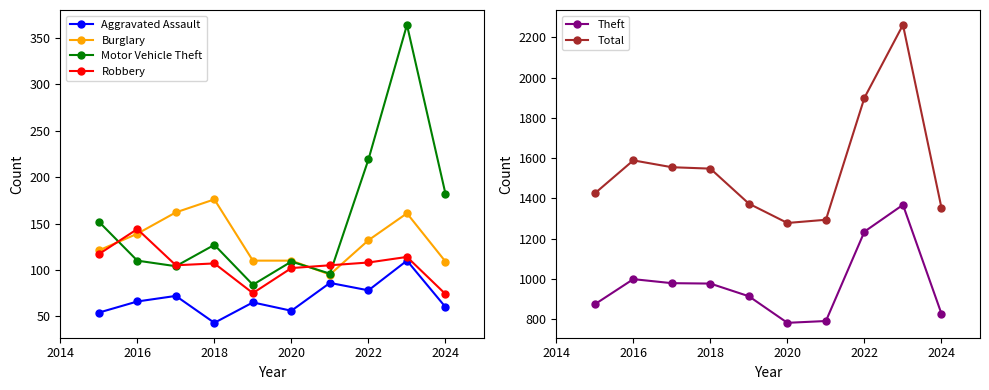

Rank the series by their maximum value, from highest to lowest.

Total, Theft, Motor Vehicle Theft, Burglary, Robbery, Aggravated Assault